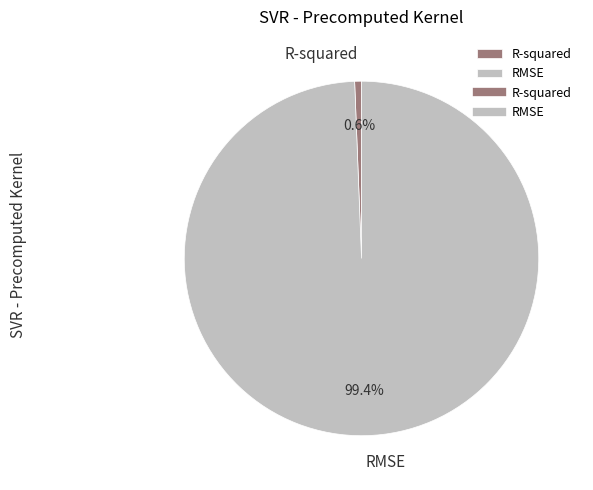

Which category has the smallest portion of the pie?

R-squared